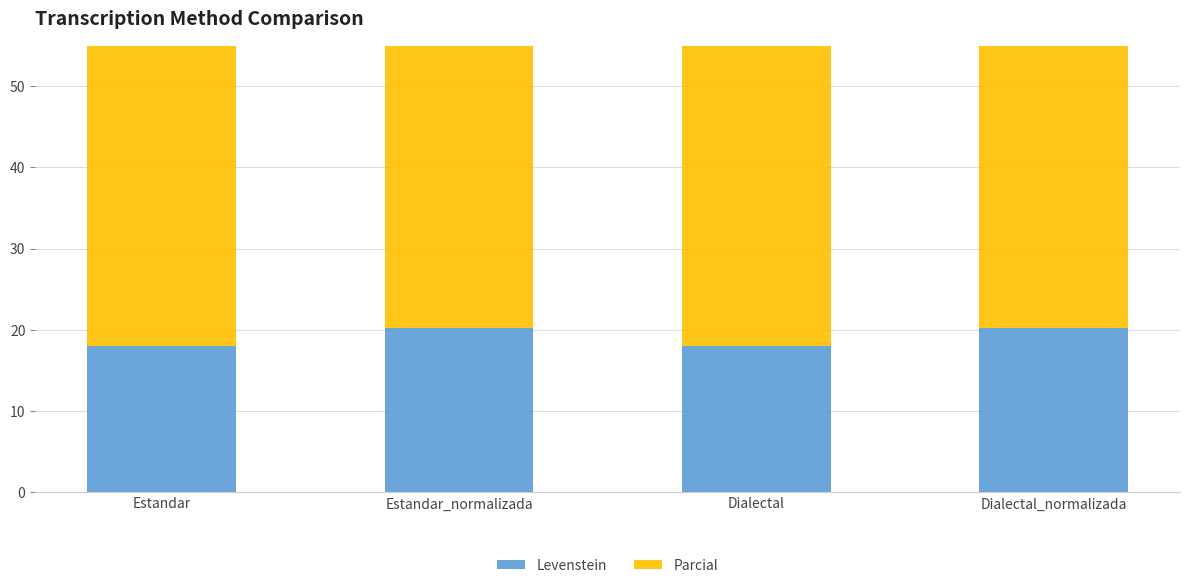

Reading left to right, list all the values displayed in this chart.

Levenstein: Estandar=18.0	Estandar_normalizada=20.2	Dialectal=18.0	Dialectal_normalizada=20.2
Parcial: Estandar=38.2	Estandar_normalizada=41.4	Dialectal=38.2	Dialectal_normalizada=41.4